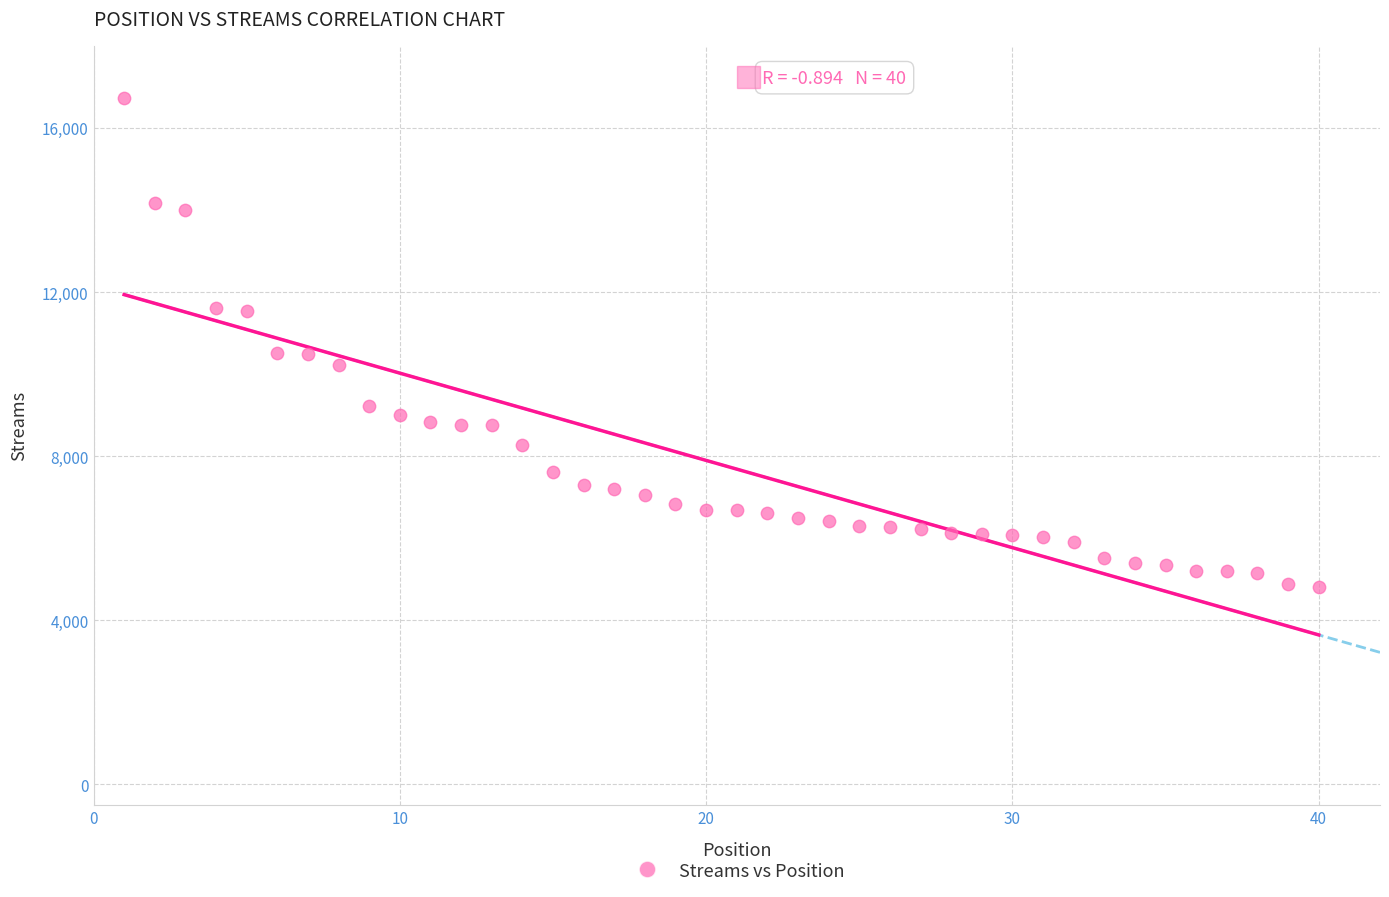

What is the range of X values (max minus min)?

39